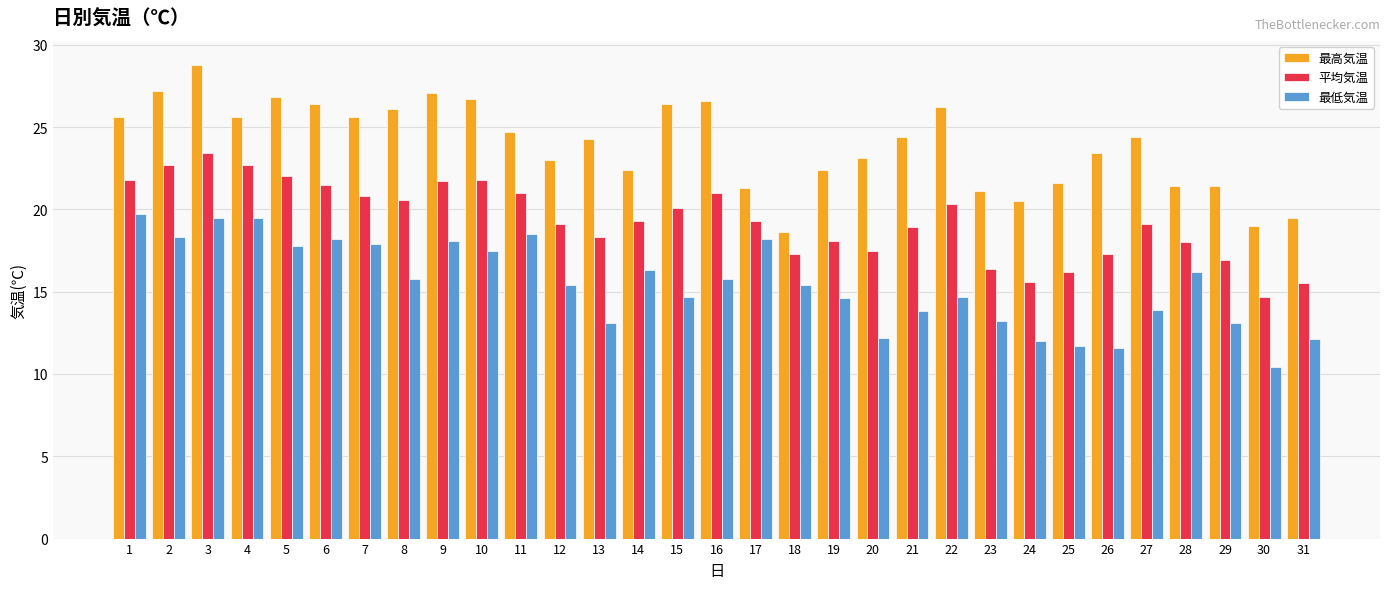

Rank the series by their average value, from lowest to highest.

最低気温, 平均気温, 最高気温